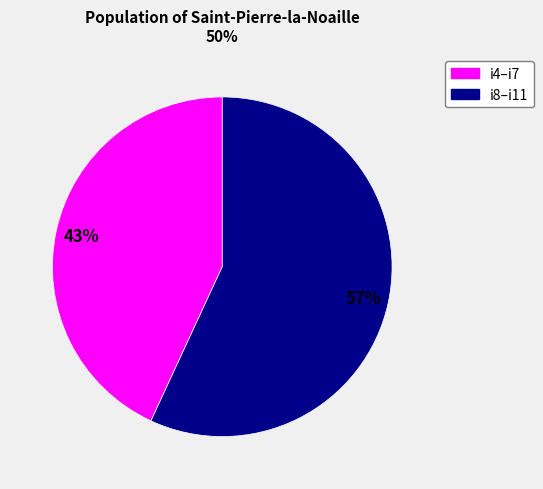

To the nearest percent, what is the difference between the largest and smallest slice percentages?

14%